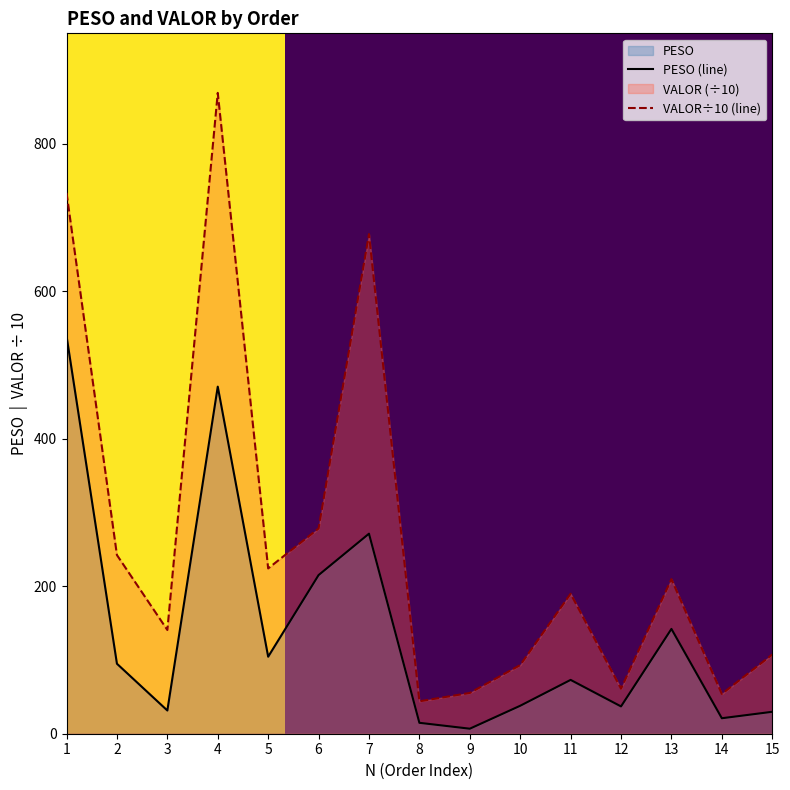

True or false: VALOR and PESO cross at least once.

False